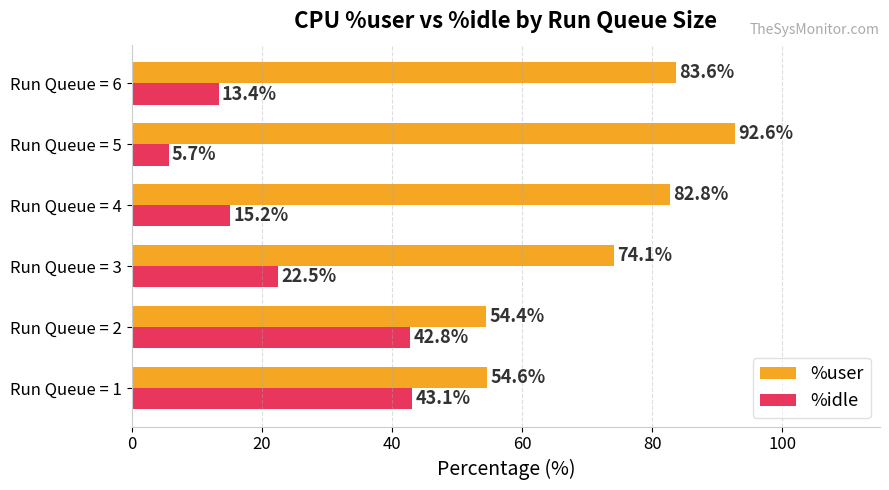

At which label is %idle closest to 24?

Run Queue = 3